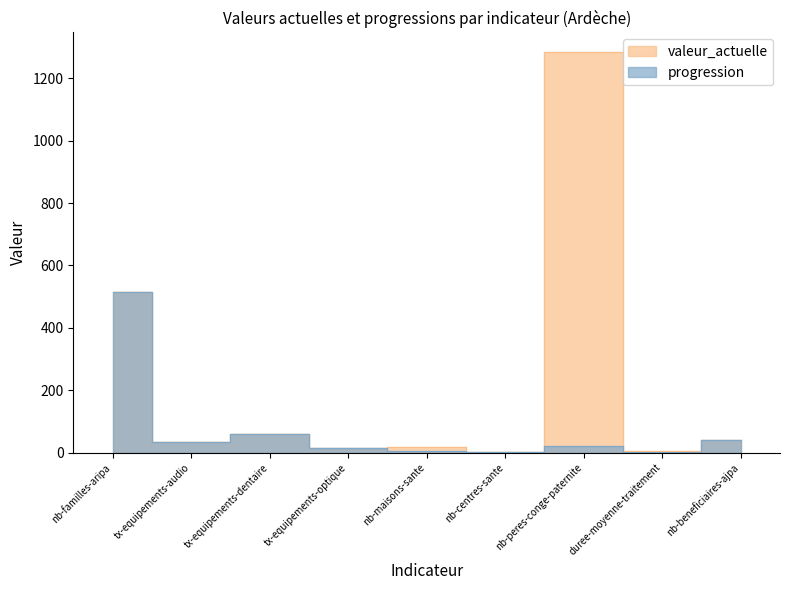

The valeur_actuelle series shows 3.0 at nb-centres-sante. True or false?

True